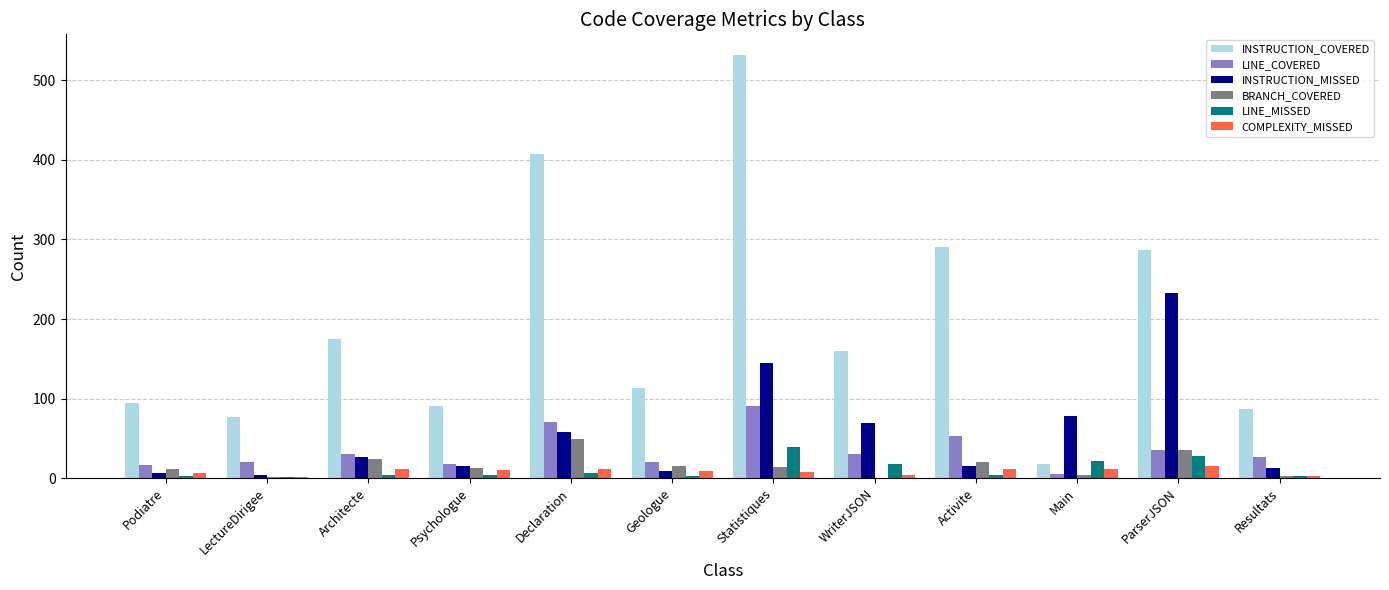

What is the maximum value shown in the chart?

531